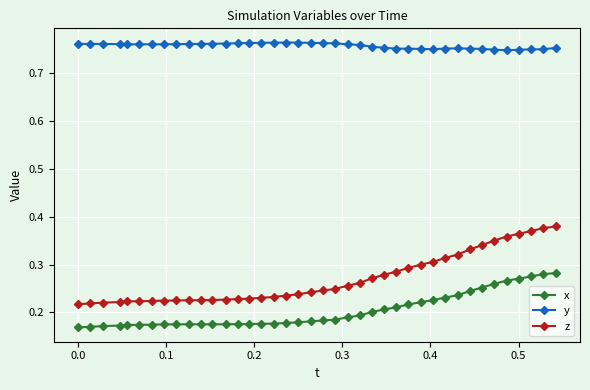

At how many categories does at least one series exceed 0?

40